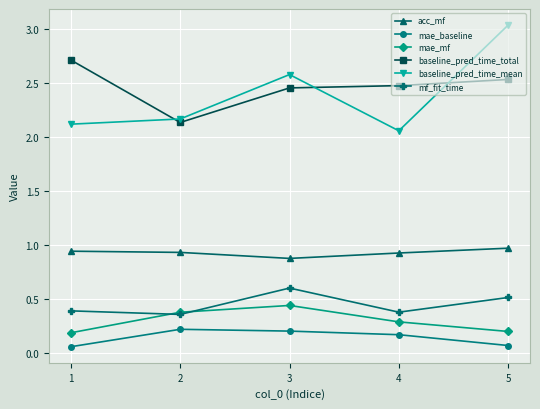

At 3, list the series in order from smallest to largest.

mae_baseline, mae_mf, mf_fit_time, acc_mf, baseline_pred_time_total, baseline_pred_time_mean